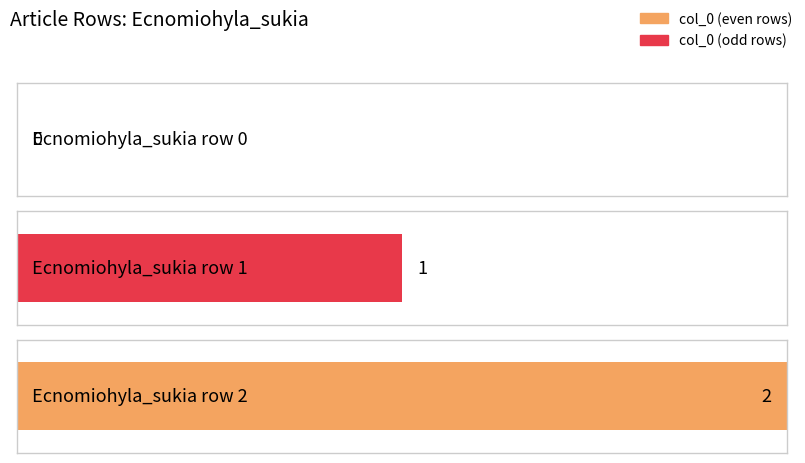

What is the maximum value shown in the chart?

2